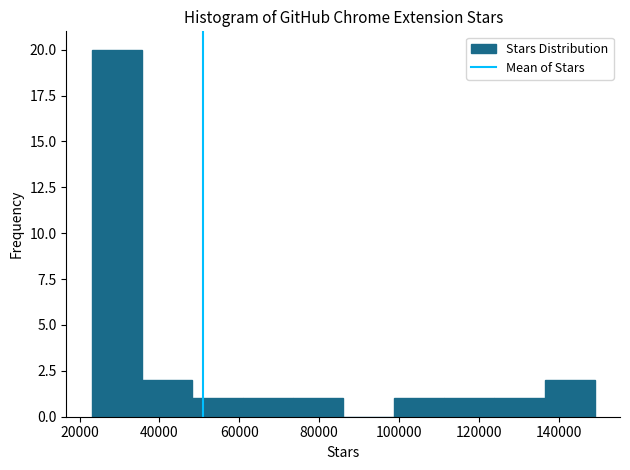

Over which range of the x-axis is the bar tallest?

23000 to 35600